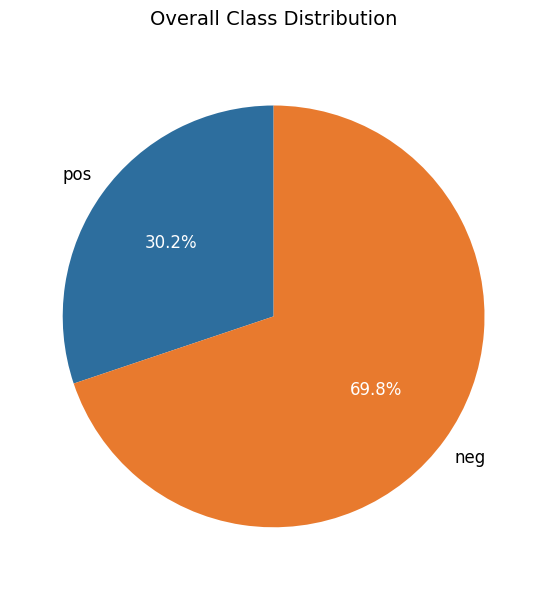

Which slice is the smallest?

pos